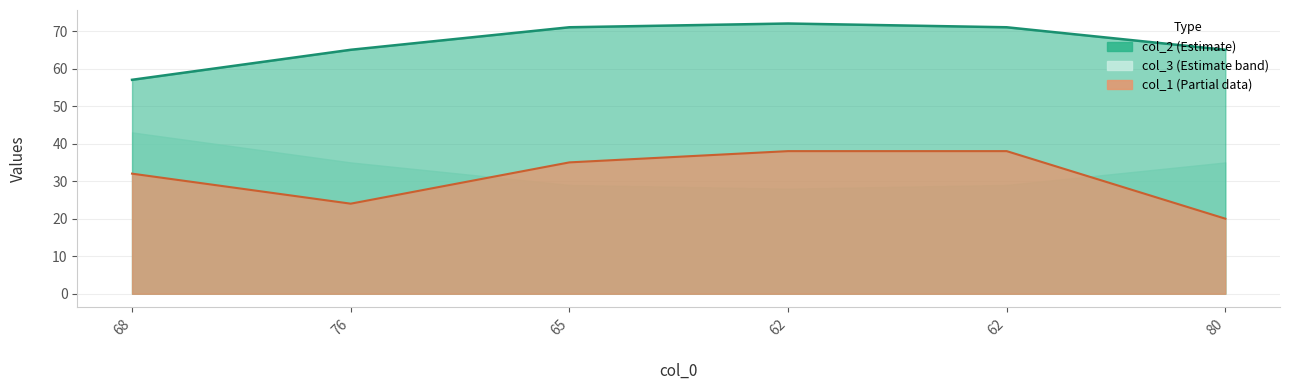

At which category does the chart reach its peak across all series?

62